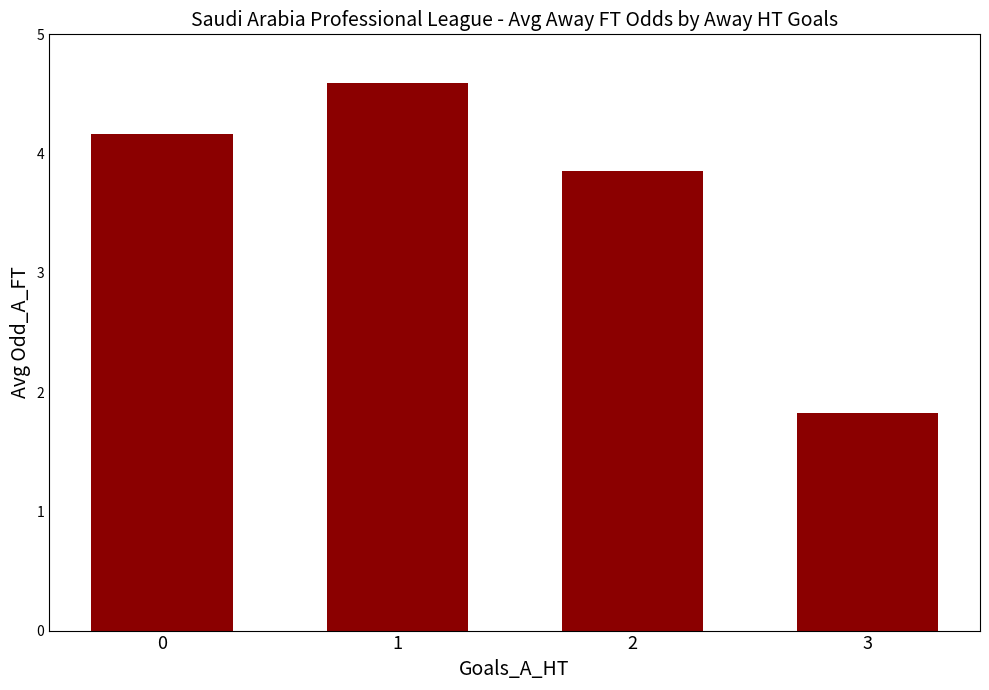

How many series are shown in this chart?

1